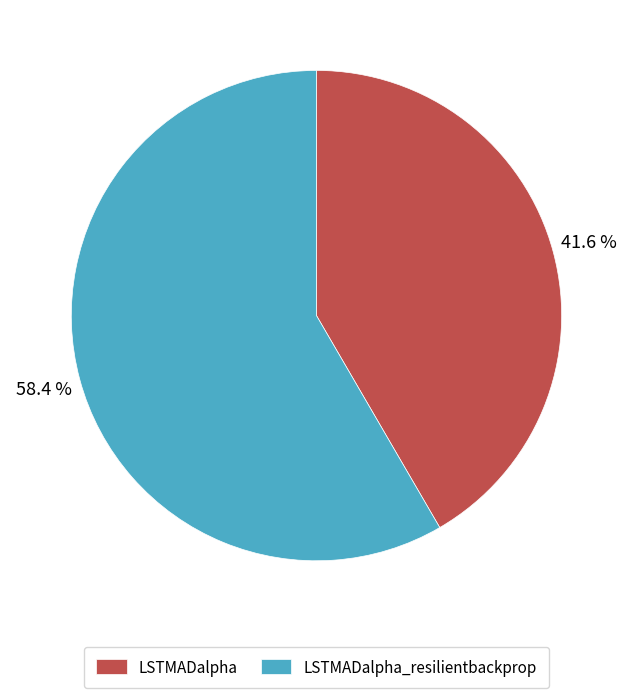

What is the largest slice in the pie chart?

LSTMADalpha_resilientbackprop